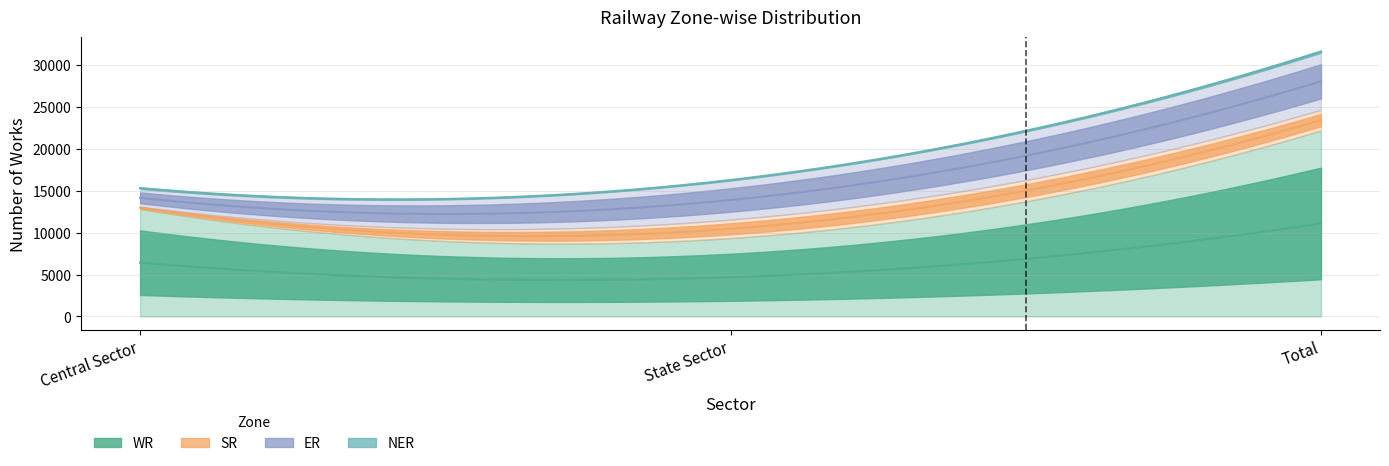

How many series are shown in this chart?

4